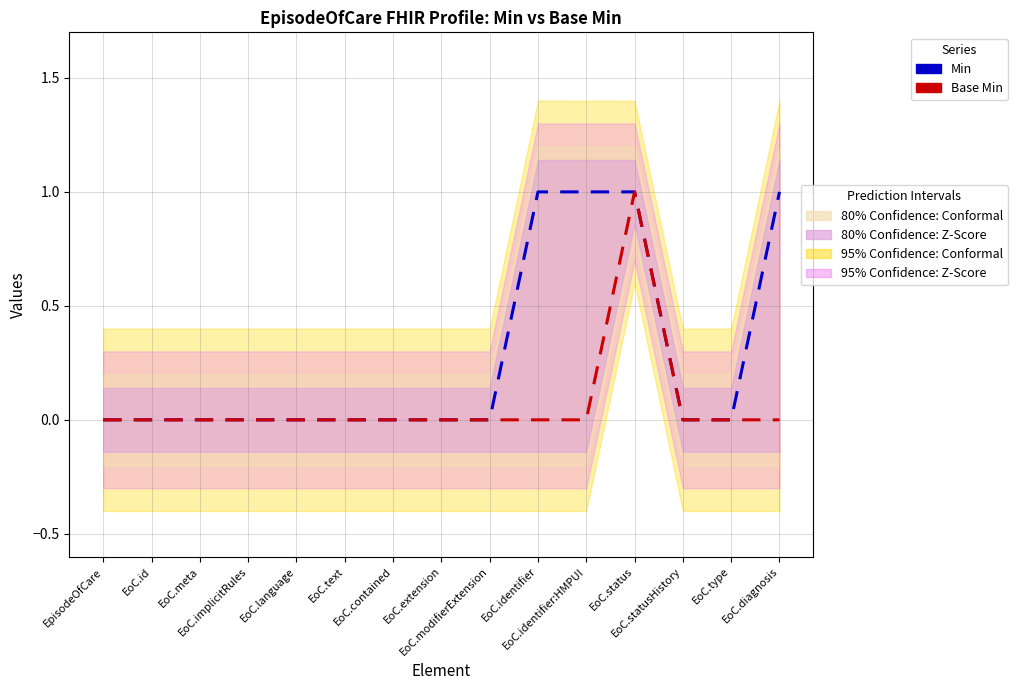

Which label corresponds to the largest value in the chart?

EoC.identifier